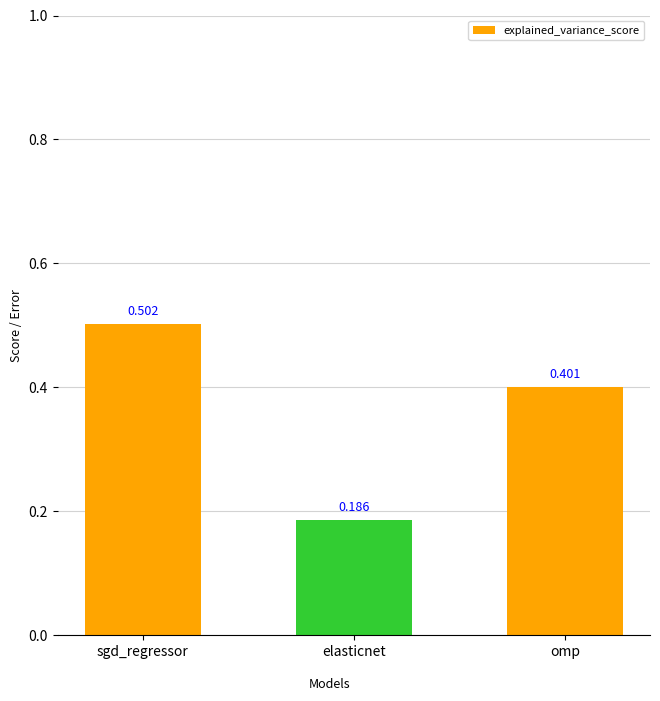

Which category has the lowest value across all series?

elasticnet